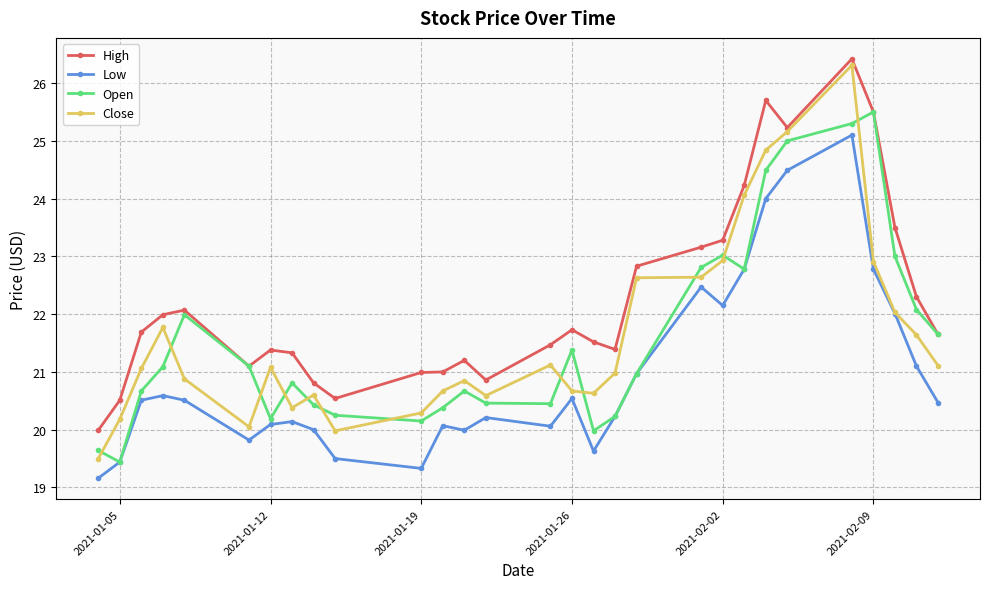

What is the maximum value shown in the chart?

26.4